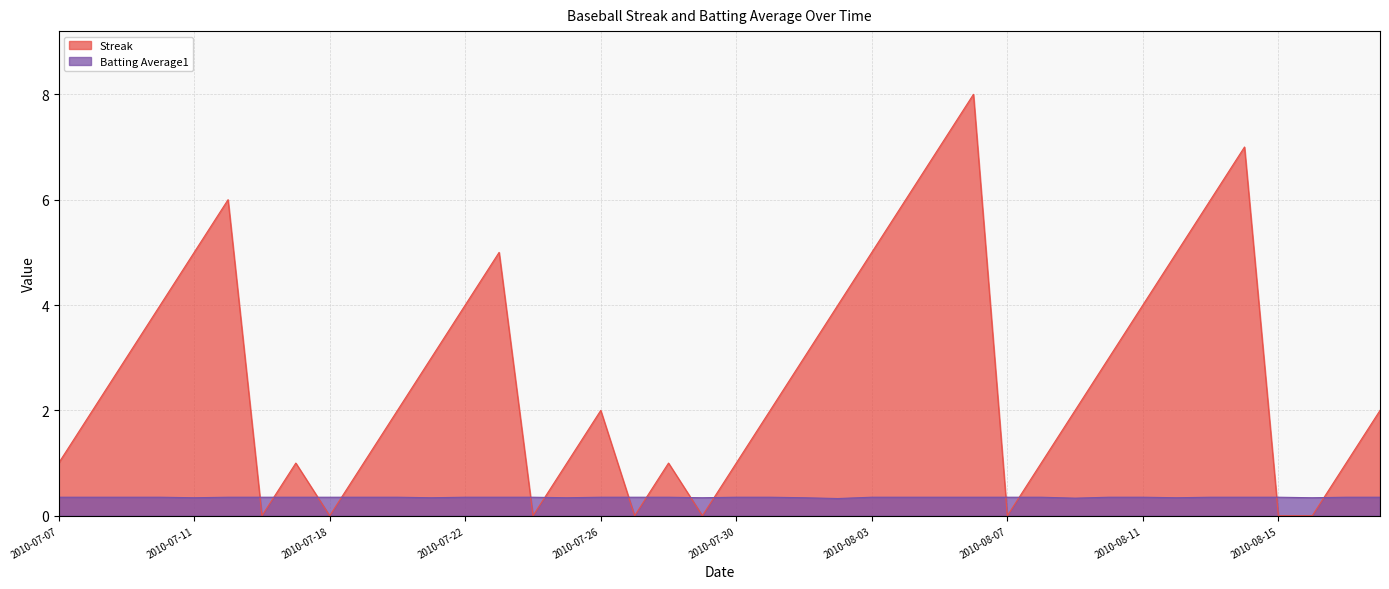

At how many categories does at least one series exceed 2?

18